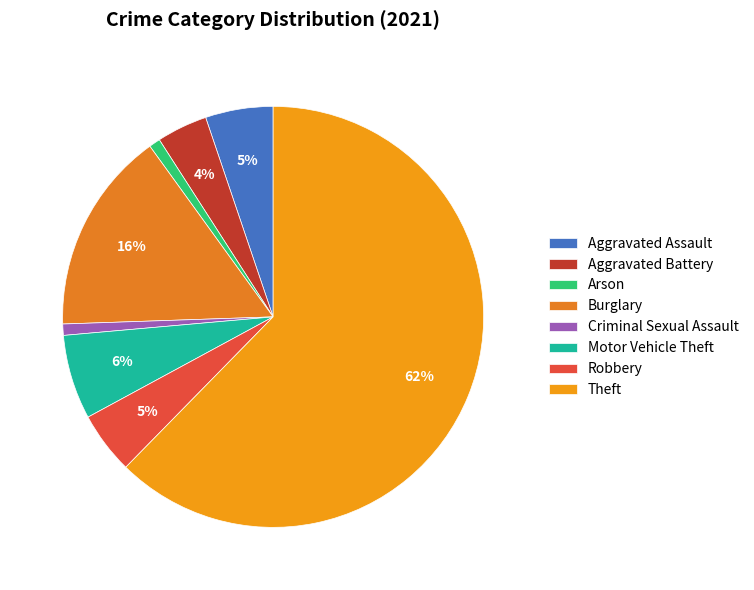

What is the majority slice?

Theft